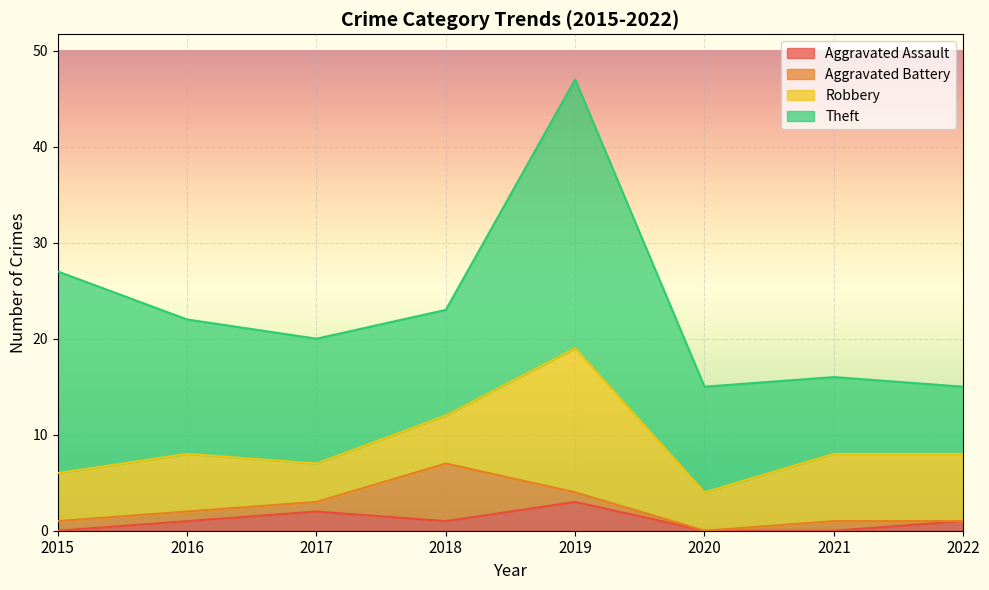

What is the value of the Robbery point at the 7th from the left?

7